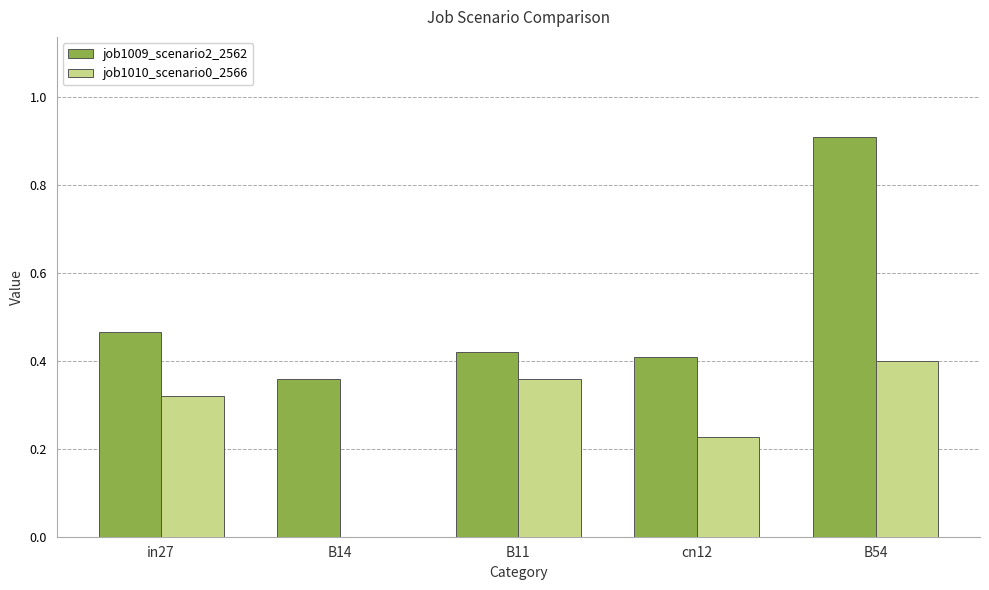

What is the sum of the job1009_scenario2_2562 values at B14 and B54?

1.3